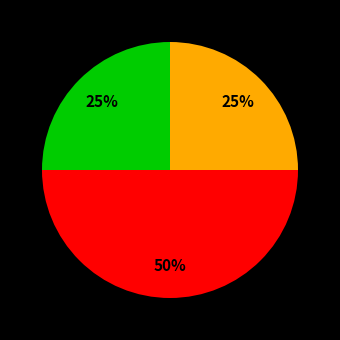

To the nearest percent, what is the difference between the largest and smallest slice percentages?

25%